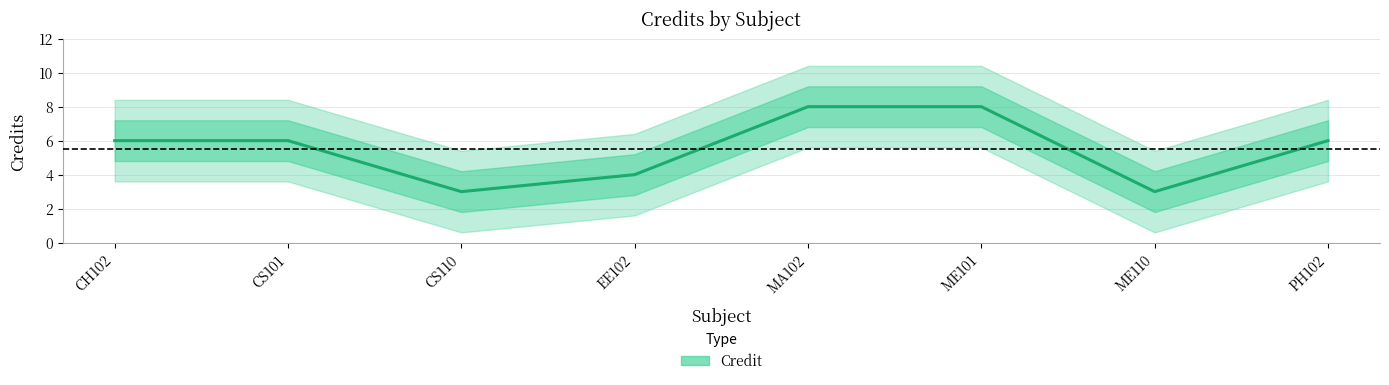

What is the minimum value shown in the chart?

3